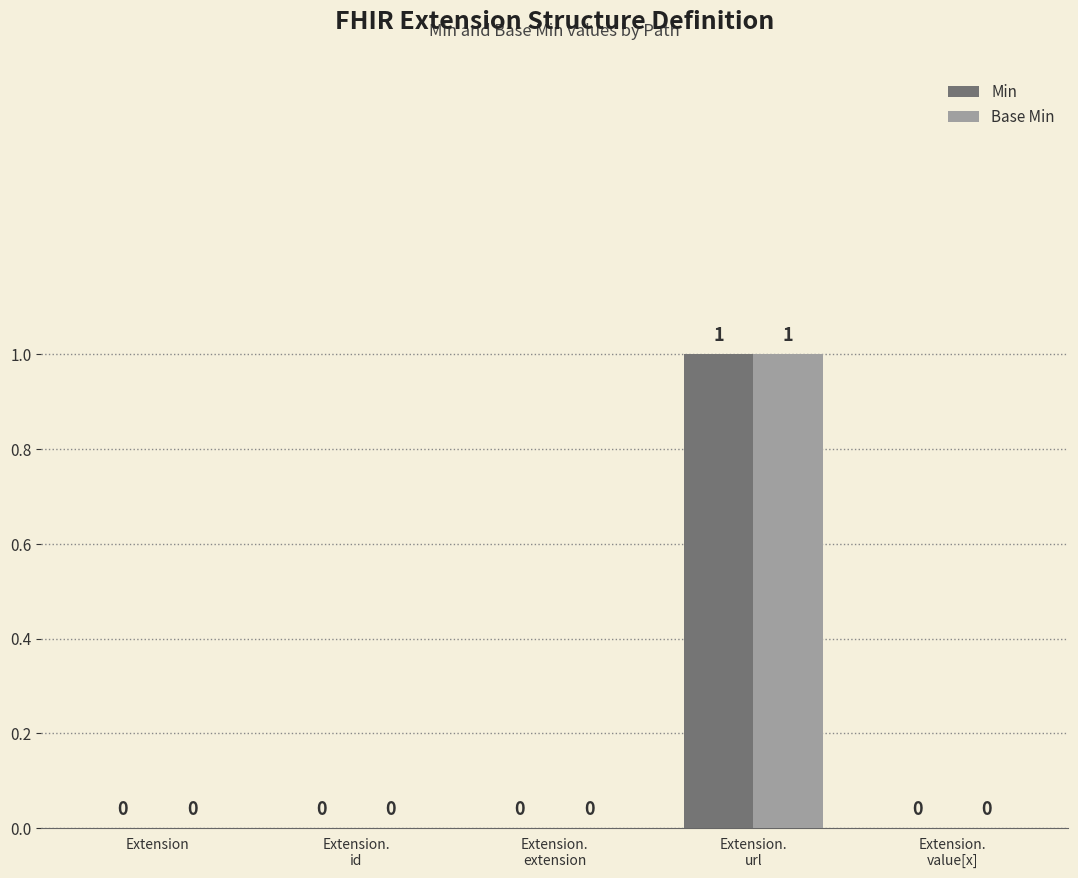

How many values in Min are above zero?

1